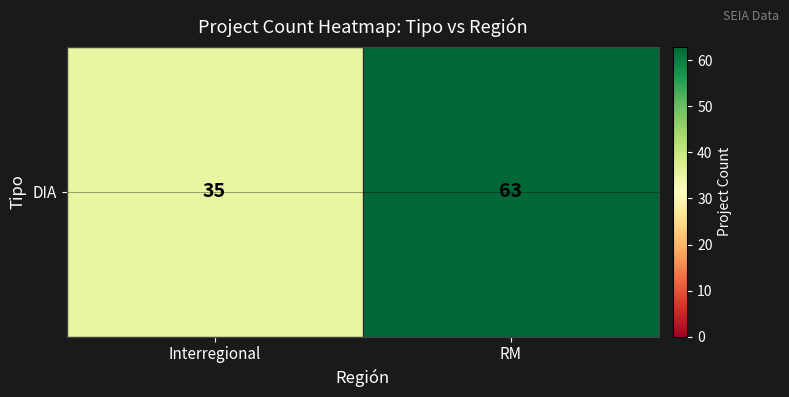

What is the sum of the values at RM and Interregional?

98